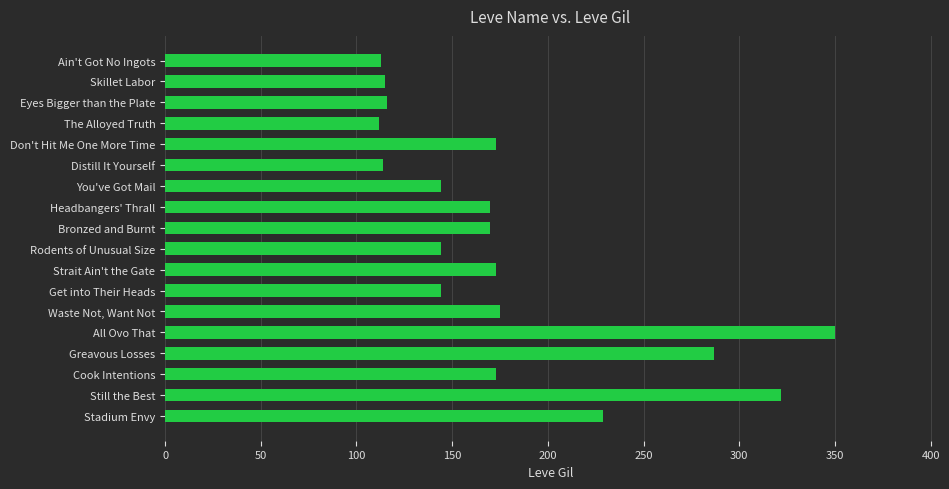

What is the label of the 4th bar from the top?

The Alloyed Truth